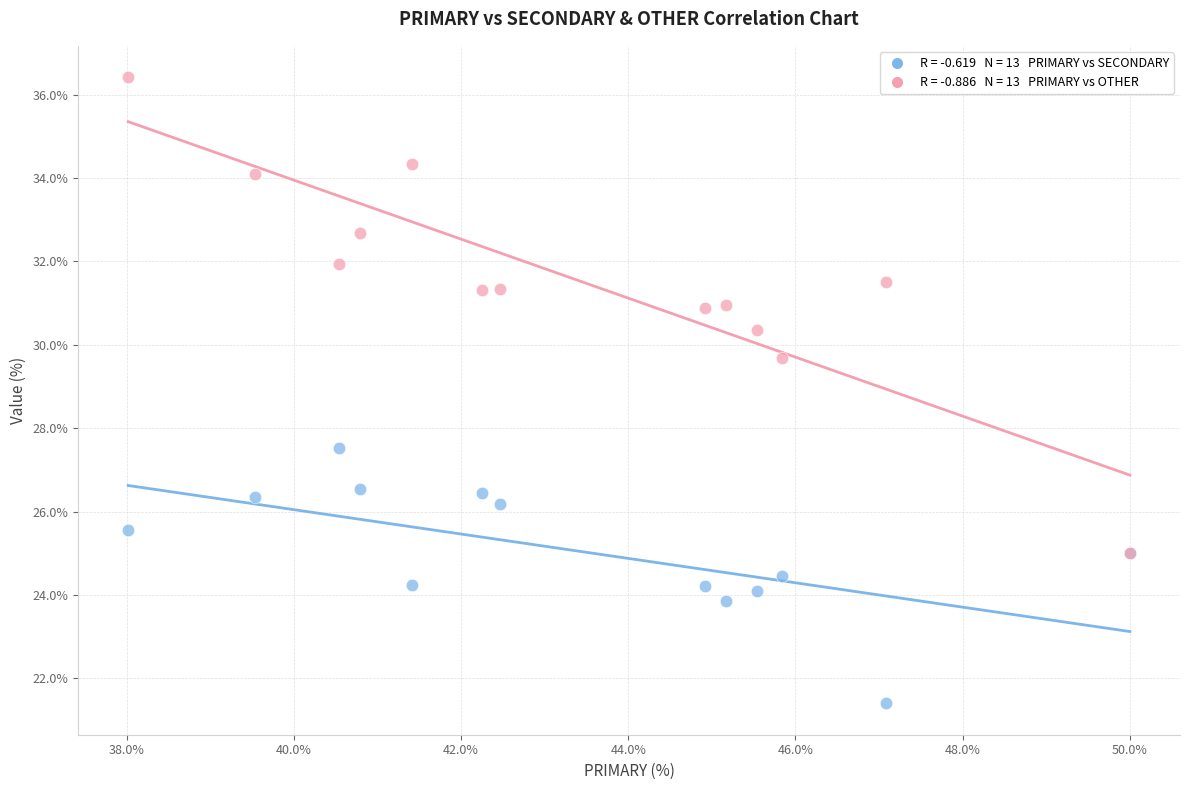

Across all series, what Y value is closest to 28?

27.5